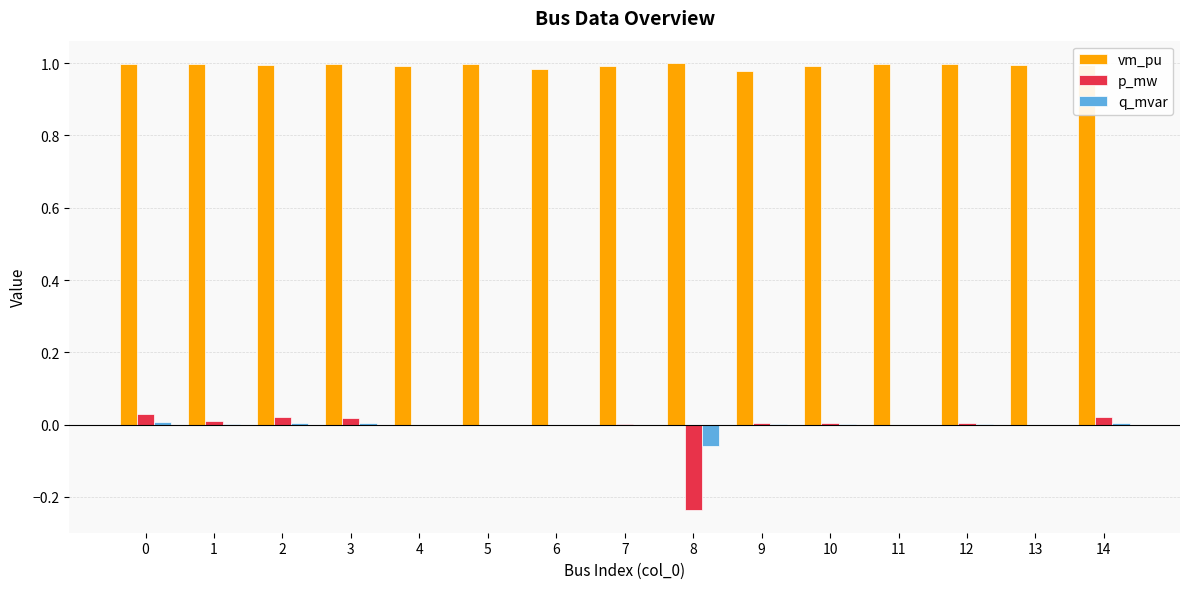

Is it true that vm_pu equals 1.7 at 0?

False